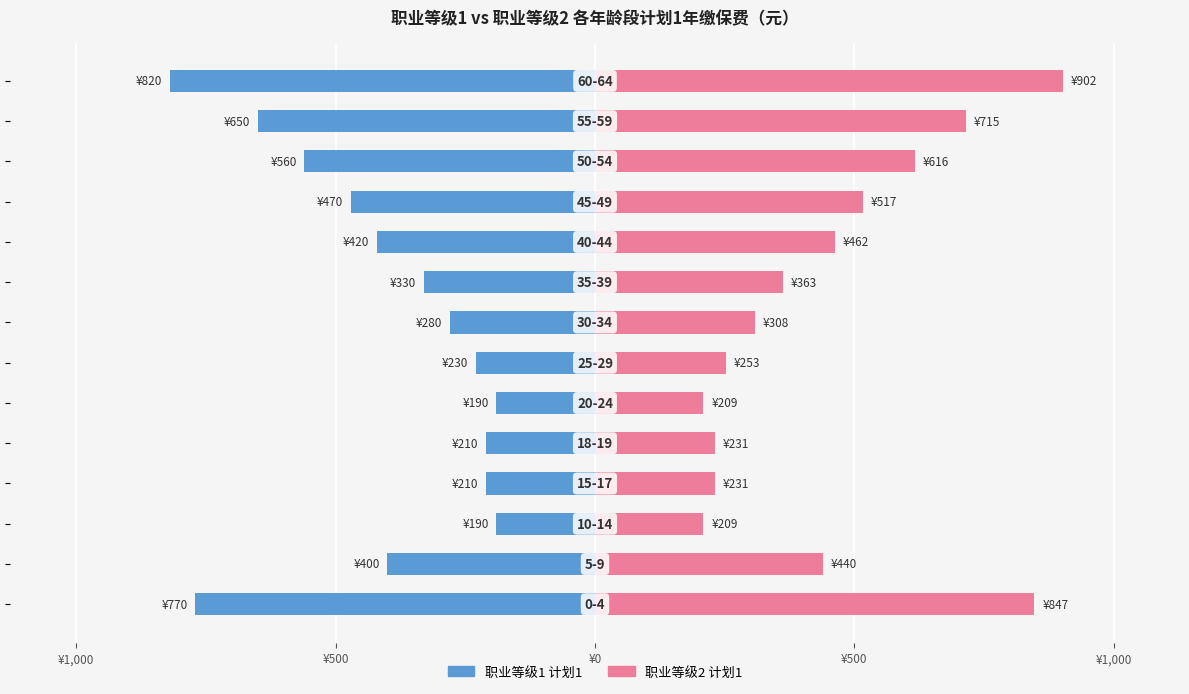

What is the maximum value shown in the chart?

902